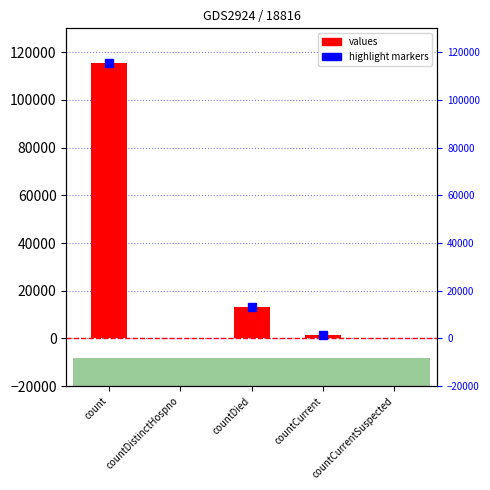

What is the sum of all values?

130105